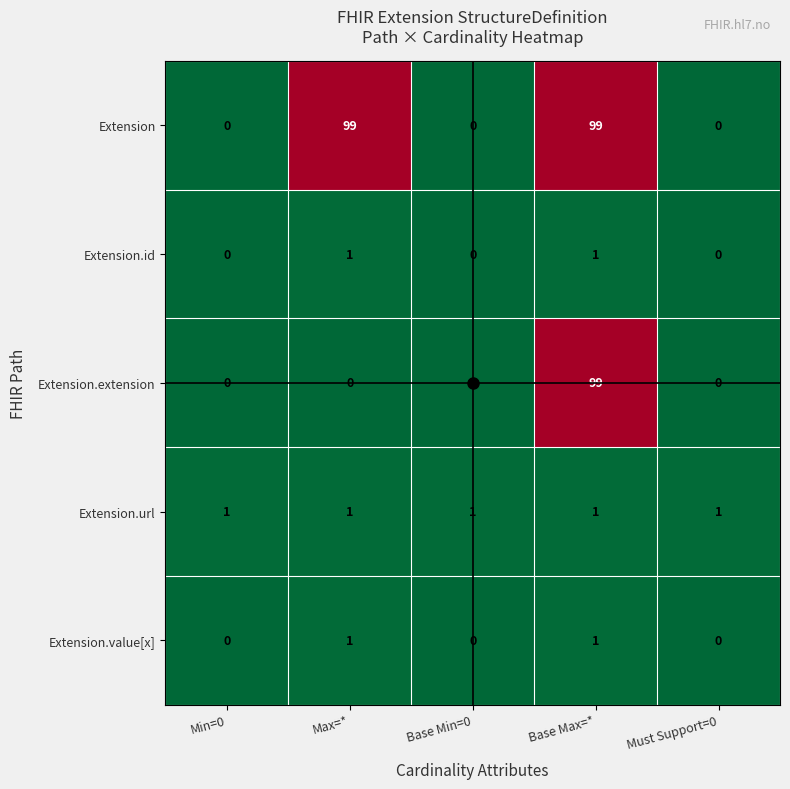

How many Extension.value[x] values are between 0 and 1?

5